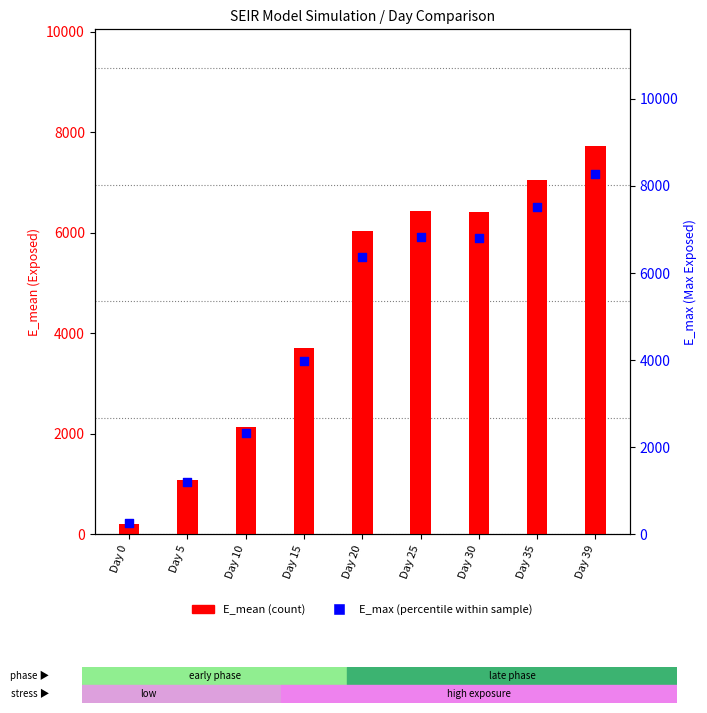

Which series contains the lowest Y value?

E_mean